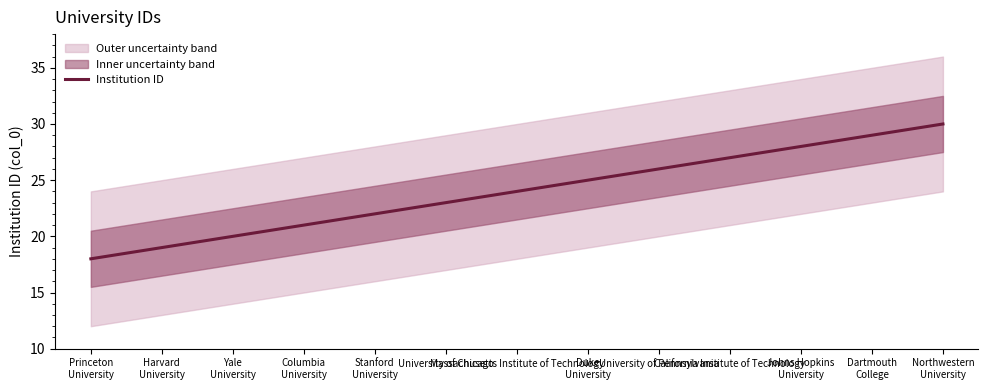

List the labels in order of value, smallest first.

Princeton
University, Harvard
University, Yale
University, Columbia
University, Stanford
University, University of Chicago, Massachusetts Institute of Technology, Duke
University, University of Pennsylvania, California Institute of Technology, Johns Hopkins
University, Dartmouth
College, Northwestern
University